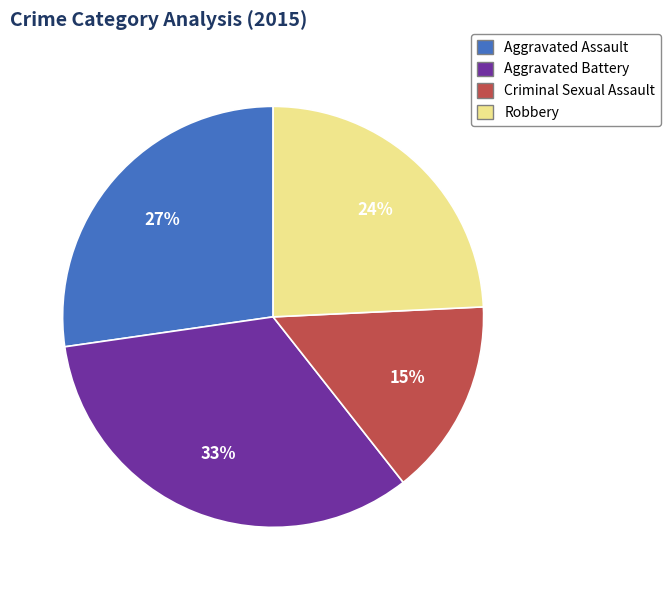

To the nearest percent, what percentage of the pie is Criminal Sexual Assault?

15%